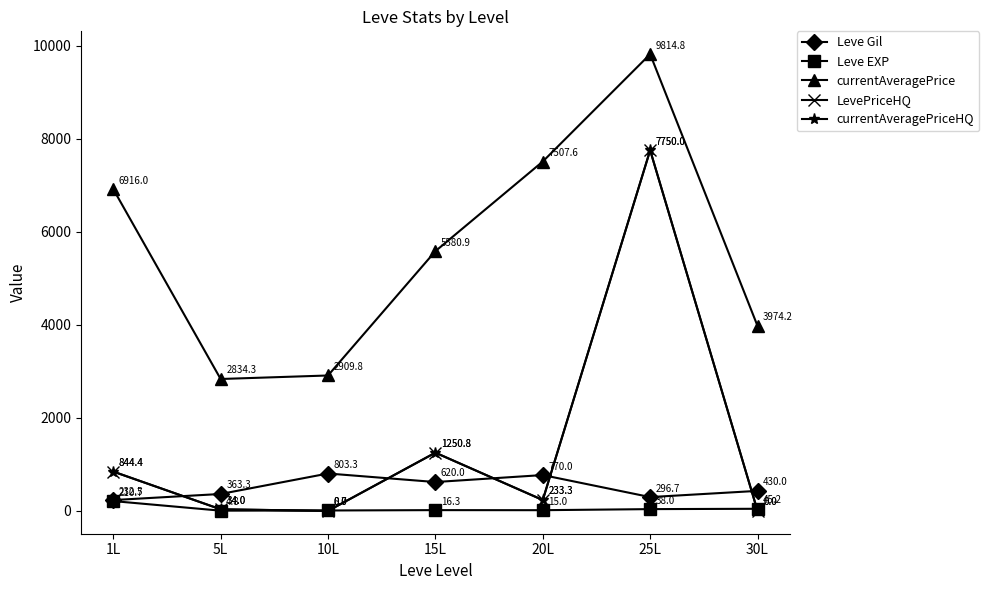

Is this an area chart (filled region under the line)?

No